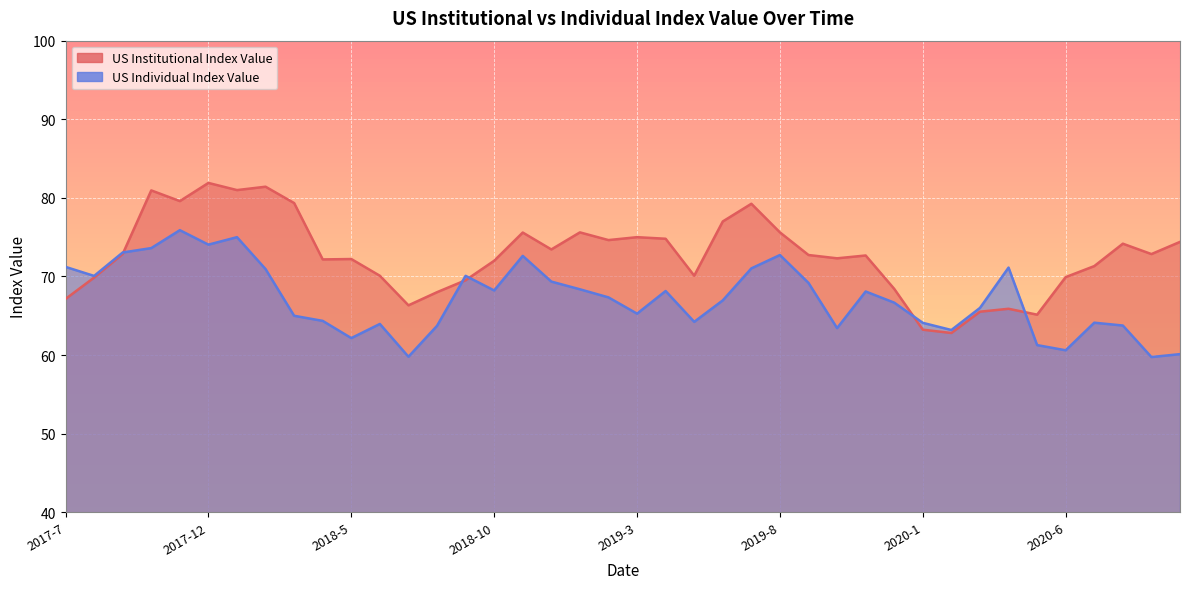

Where is the first local minimum for US Institutional Index Value?

2017-11